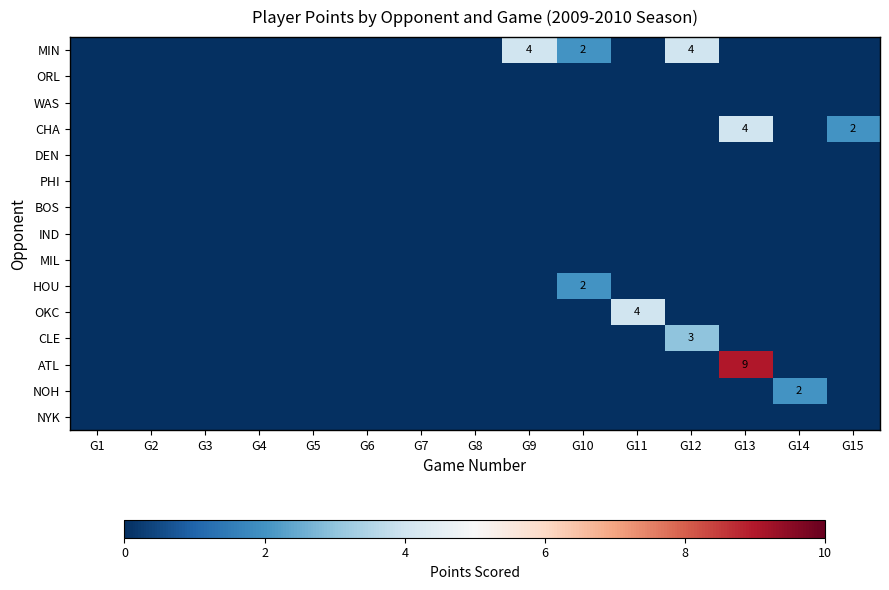

The CLE series shows 1 at G12. True or false?

False